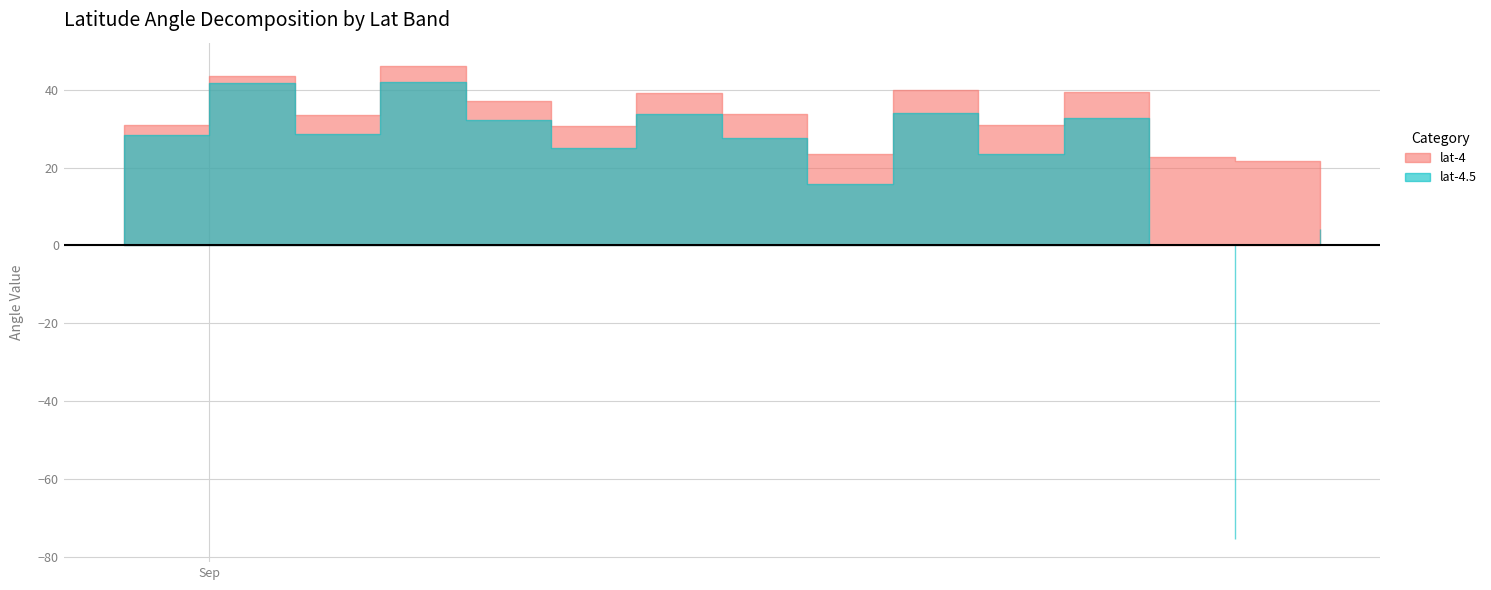

True or false: lat-4.5 and lat-4 intersect in this chart.

False